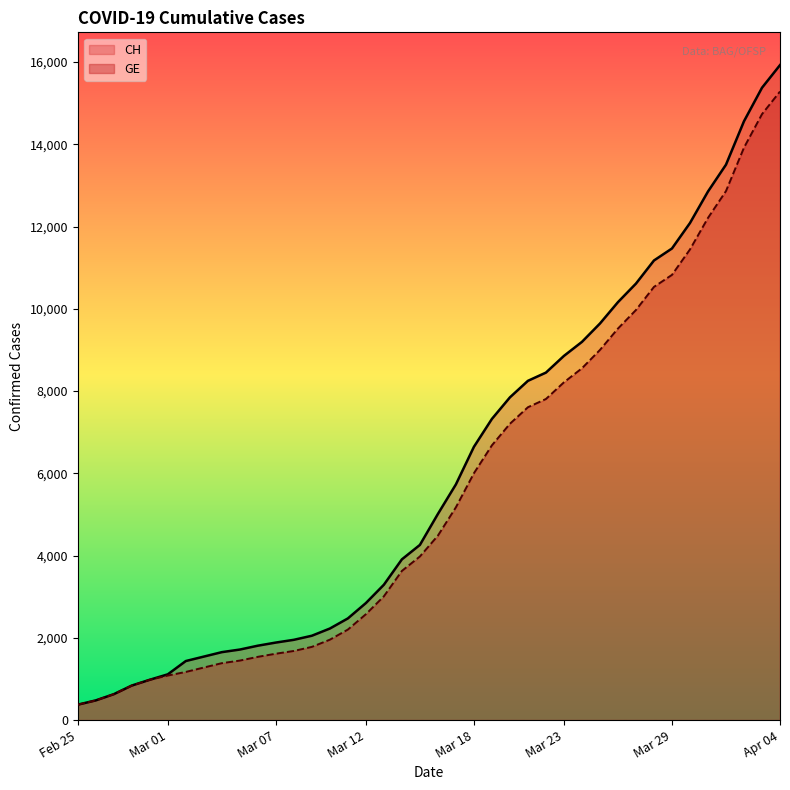

Where is CH nearest to the value 8150?

2020-03-21